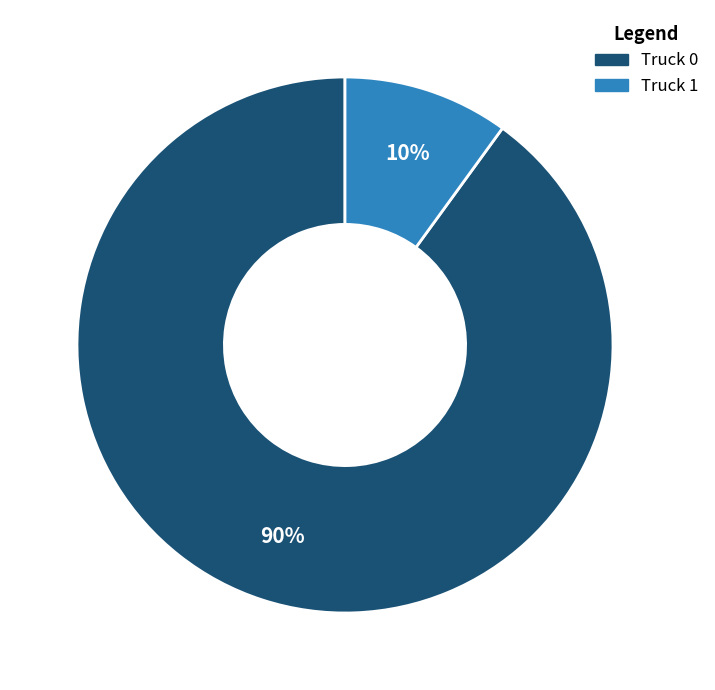

To the nearest percent, what is the combined percentage of Truck 0 and Truck 1?

100%